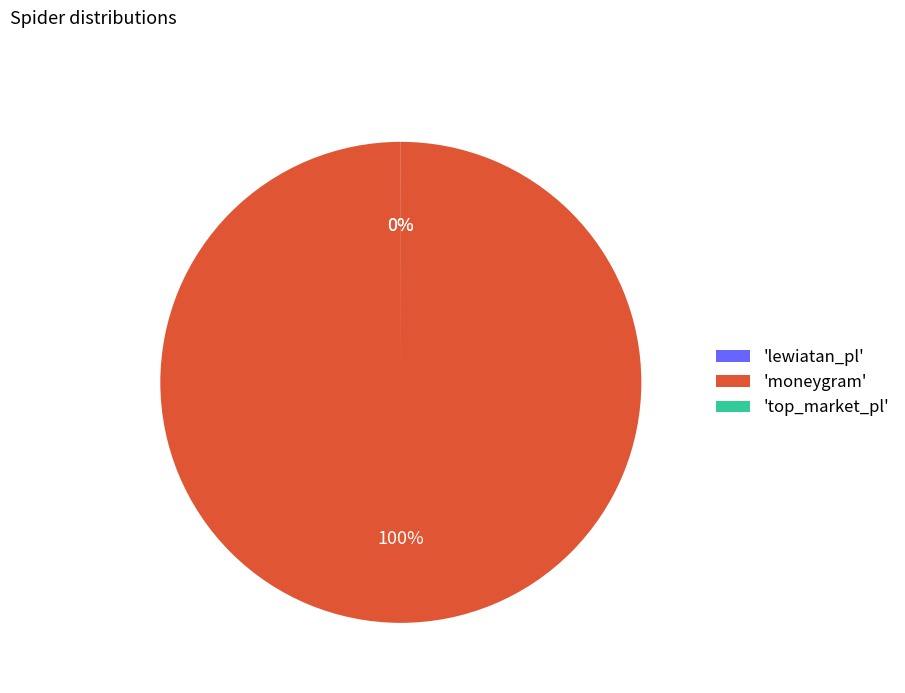

What is the largest slice in the pie chart?

'moneygram'